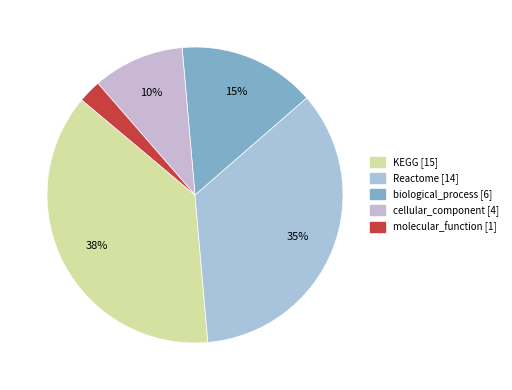

How many slices are in this pie chart?

5